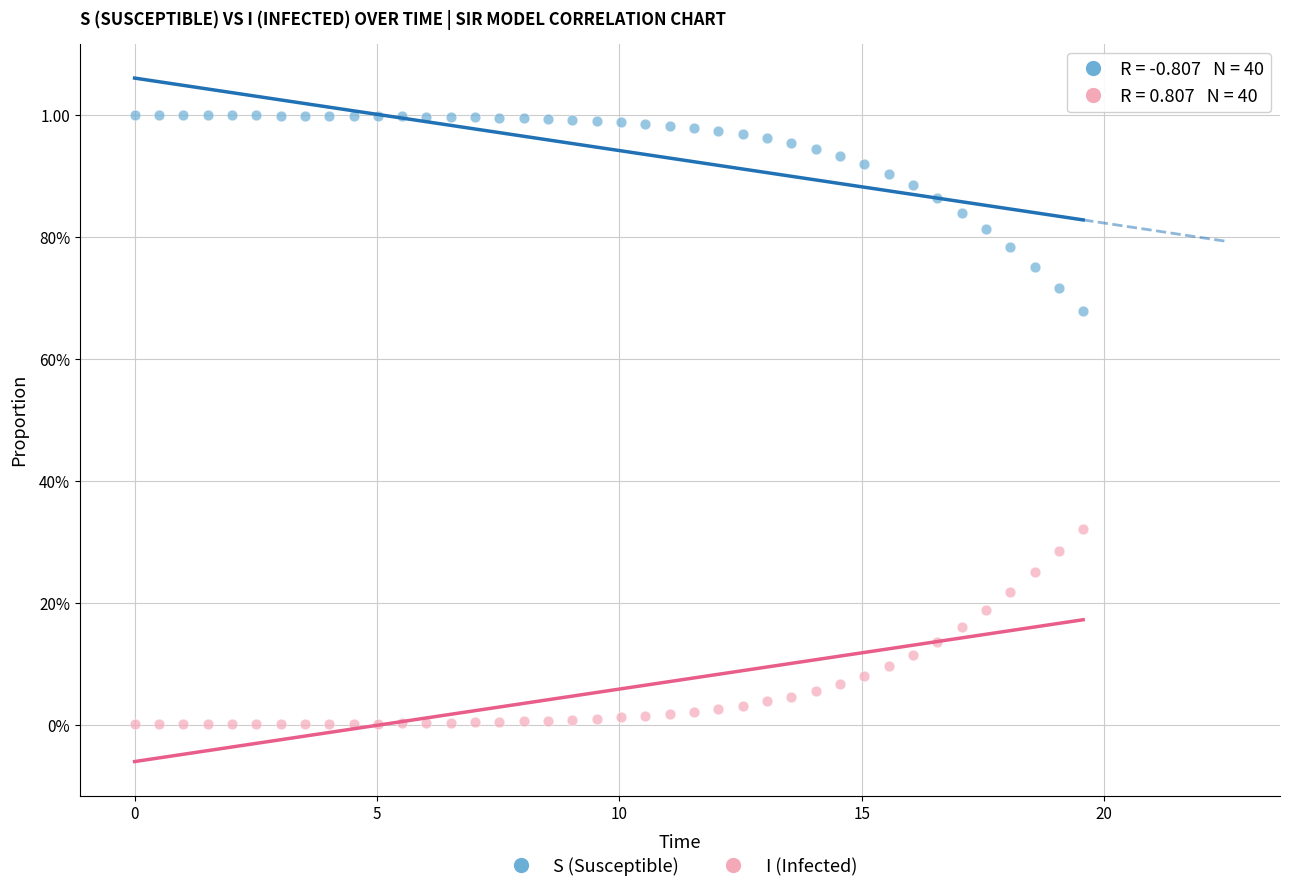

What are all the series names shown in the legend?

S (Susceptible), I (Infected)